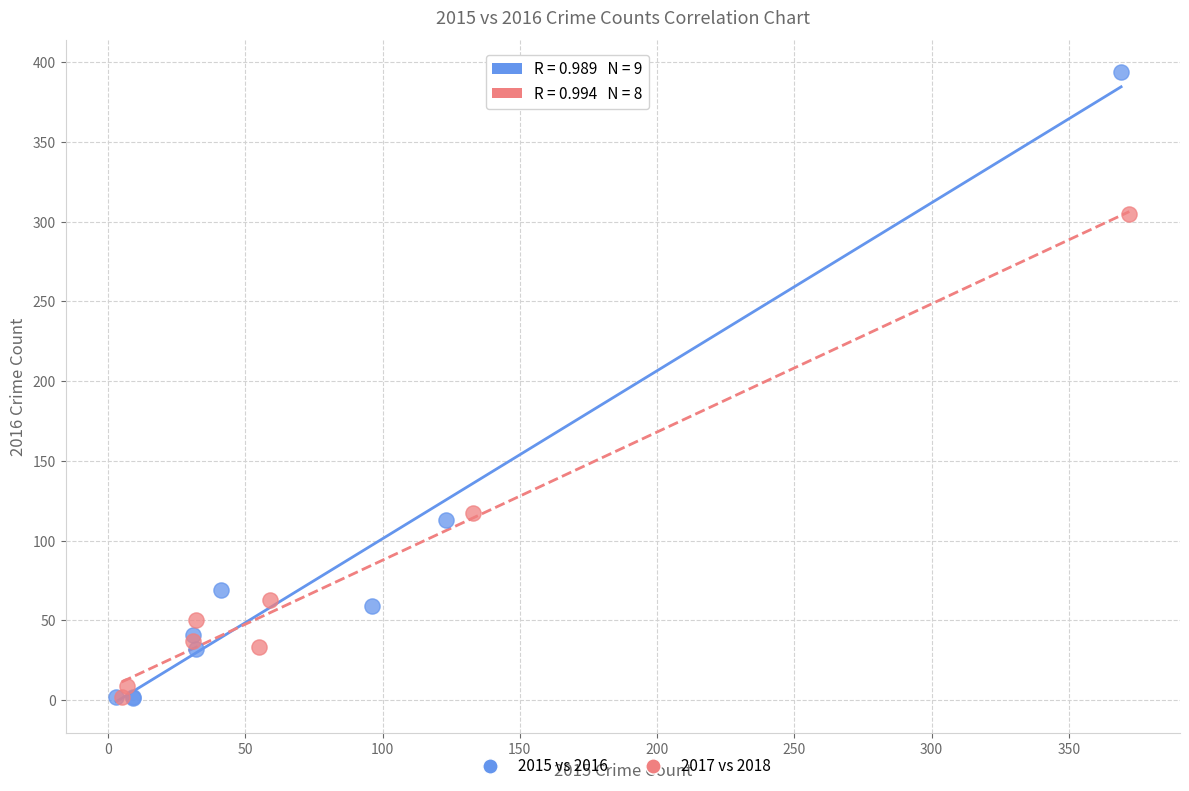

Which series contains the highest Y value?

2015 vs 2016